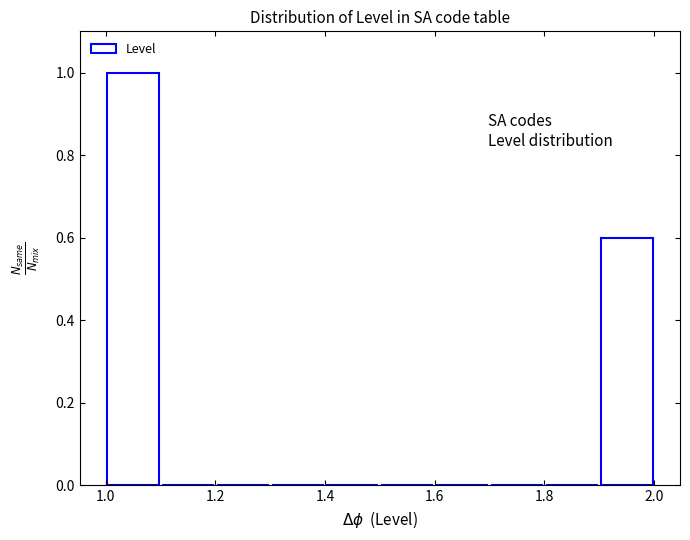

Reading left to right, transcribe this chart: for each bar, give the range it covers on the x-axis and its height. The values are not printed on the chart, so give them approximately, as read against the axis.

1.0 to 1.1: 1.0
1.1 to 1.2: 0
1.2 to 1.3: 0
1.3 to 1.4: 0
1.4 to 1.5: 0
1.5 to 1.6: 0
1.6 to 1.7: 0
1.7 to 1.8: 0
1.8 to 1.9: 0
1.9 to 2.0: 0.6